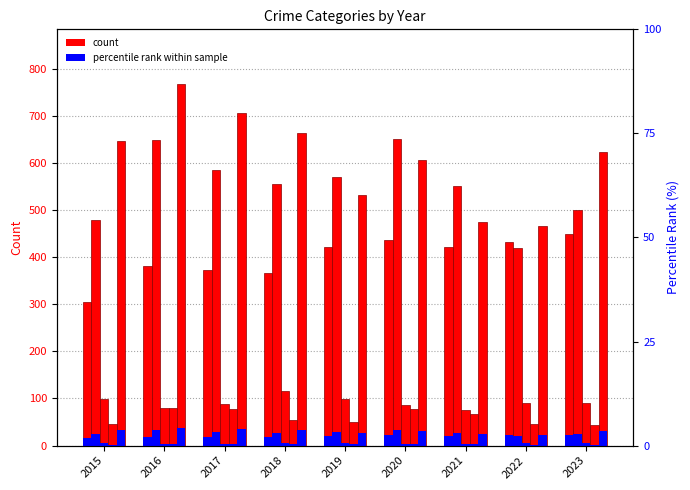

What is the sum of the values at 2022 and 2021?

854